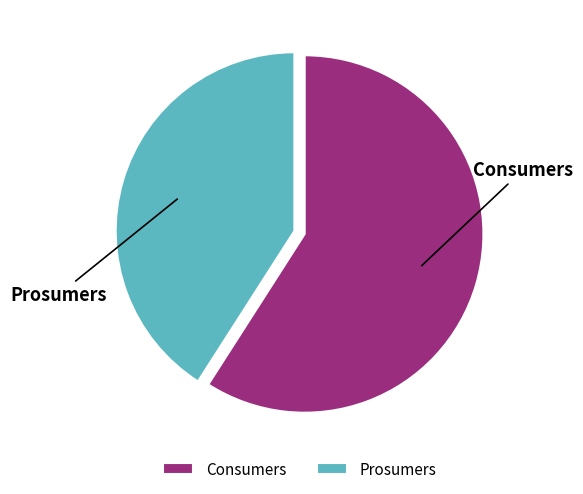

Which has a higher value, Consumers or Prosumers?

Consumers